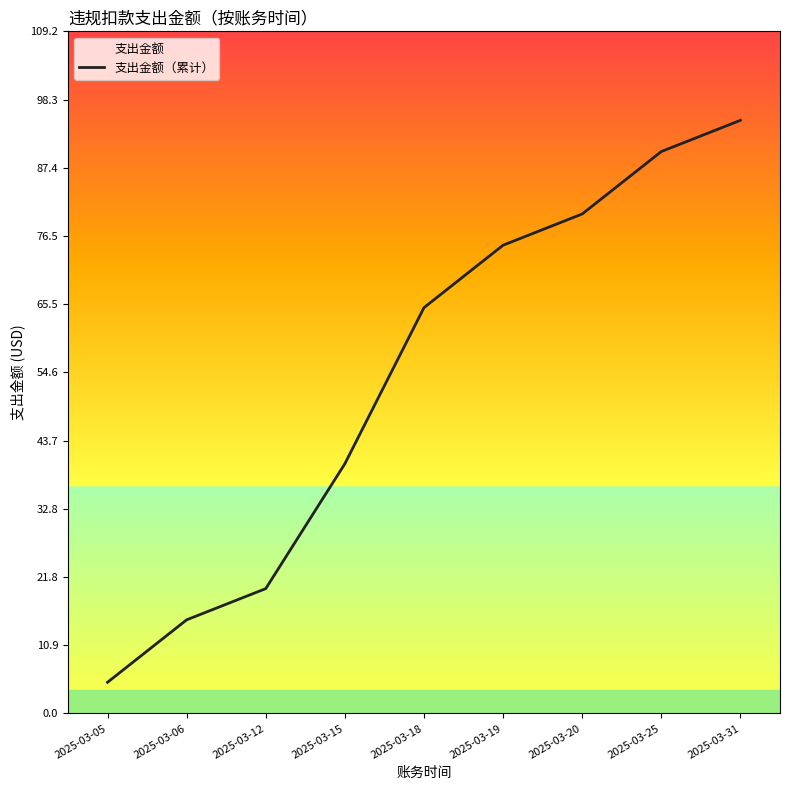

What is the minimum value shown in the chart?

5